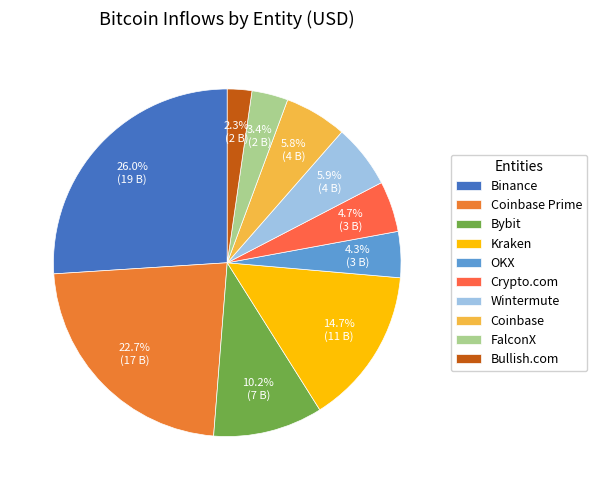

What is the smallest slice in the pie chart?

Bullish.com